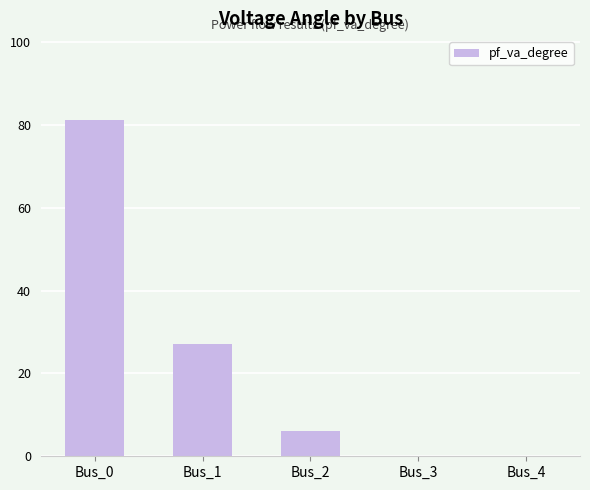

What is the sum of all values?

114.5